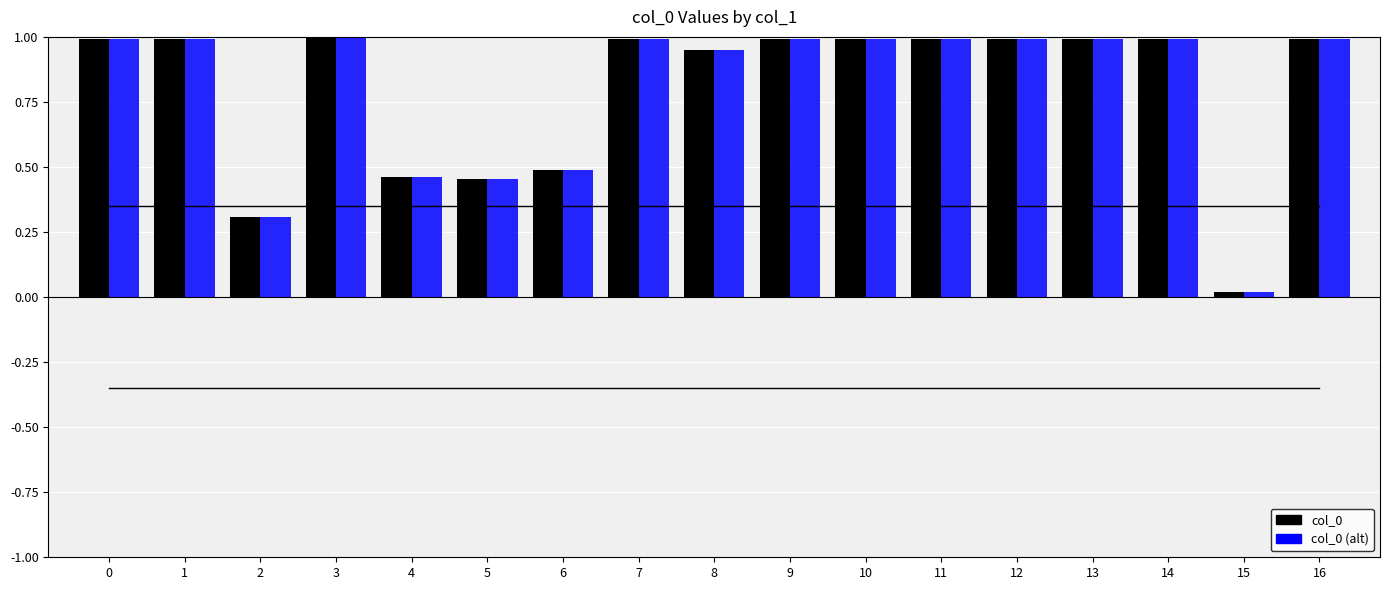

True or false: col_0 (alt) has a value of 1.0 at 14.

True